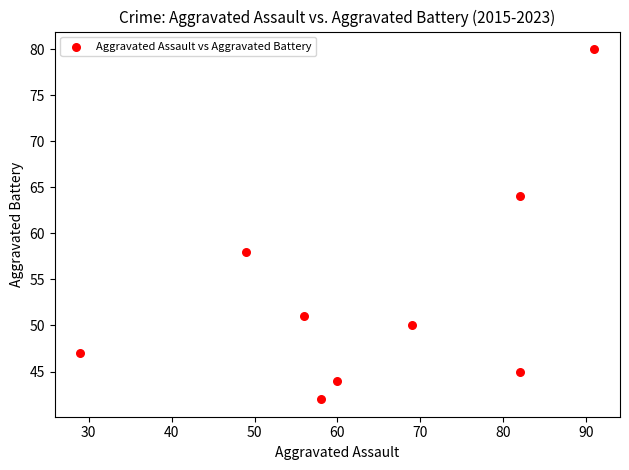

What is the average Y value?

53